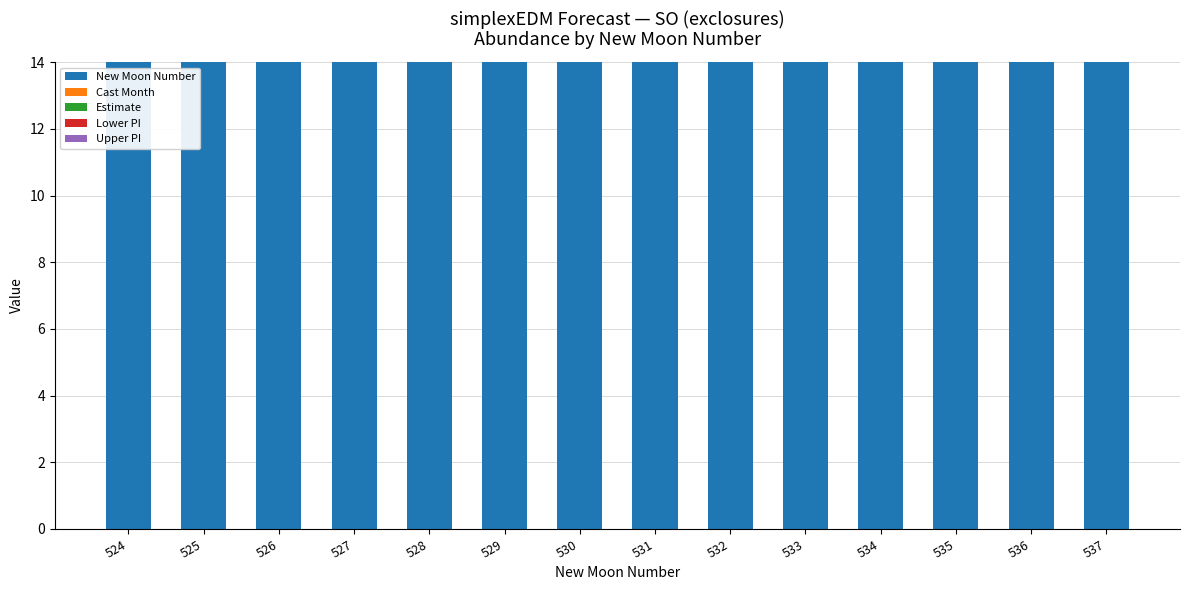

At how many categories does at least one series exceed 11?

14